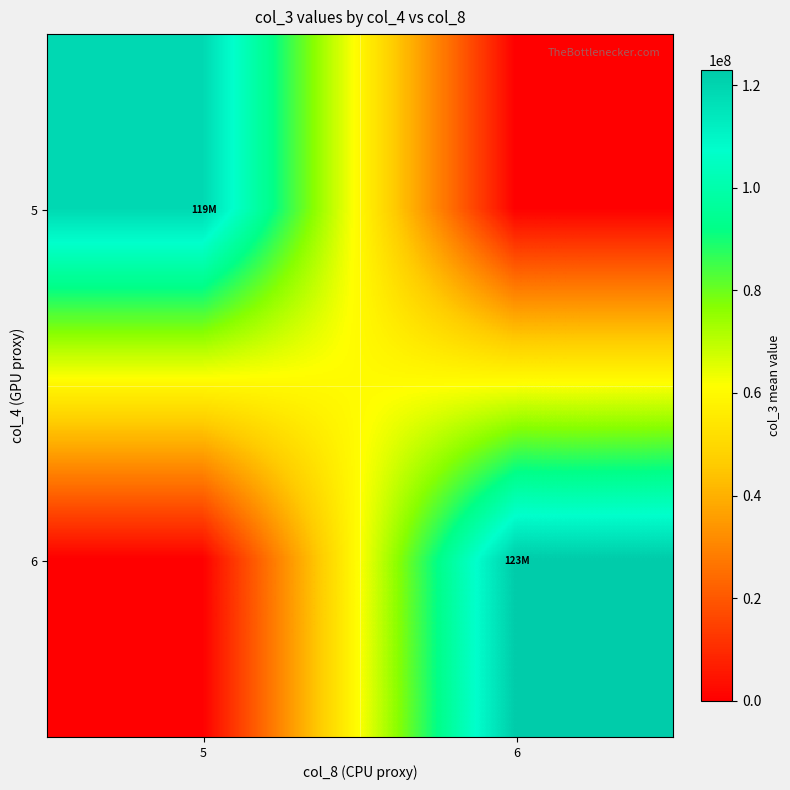

What is the total value across all series at 5?

118703988.5